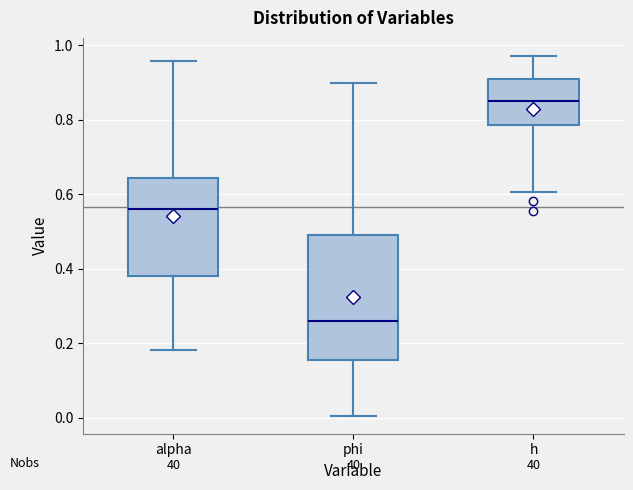

Where does the median line of the box for h sit on the y-axis? The values are not printed on the chart, so give them approximately, as read against the axis.

0.86